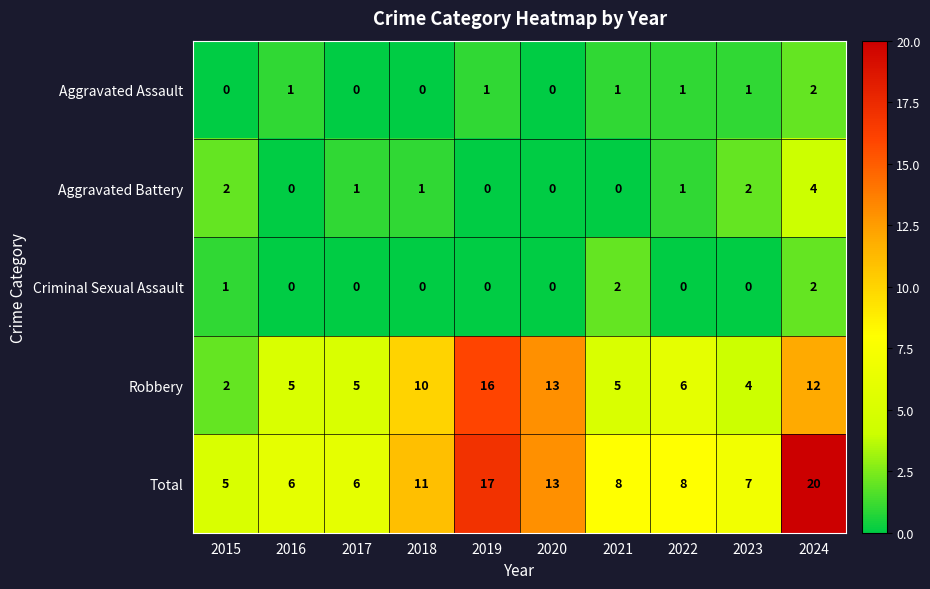

What is the difference between the highest and lowest values at 2015?

5